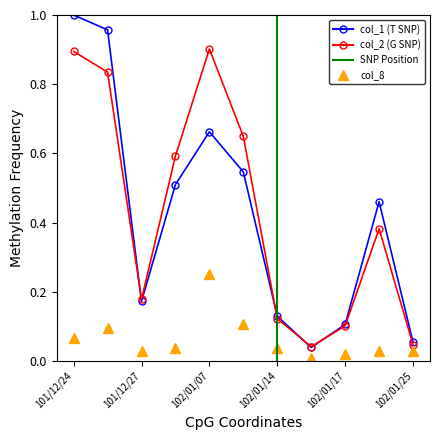

The col_1 series shows 0.2 at 102/01/08. True or false?

False